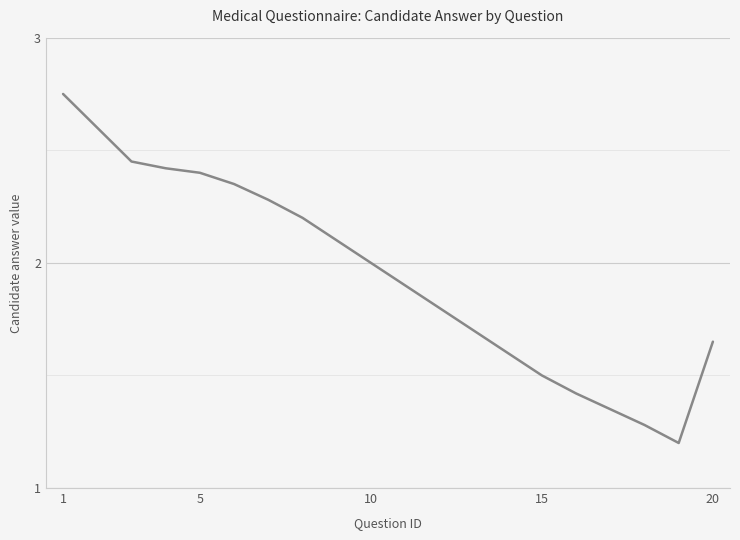

What is the smallest value displayed?

1.2